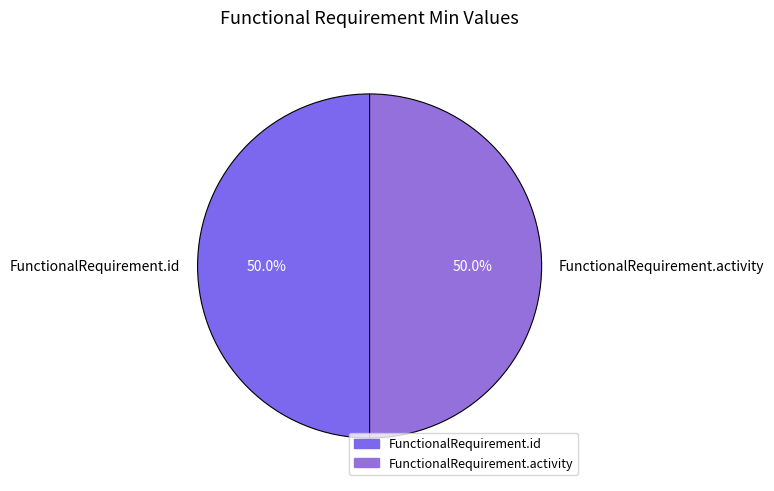

How much of the chart is everything except FunctionalRequirement.id?

50.0%